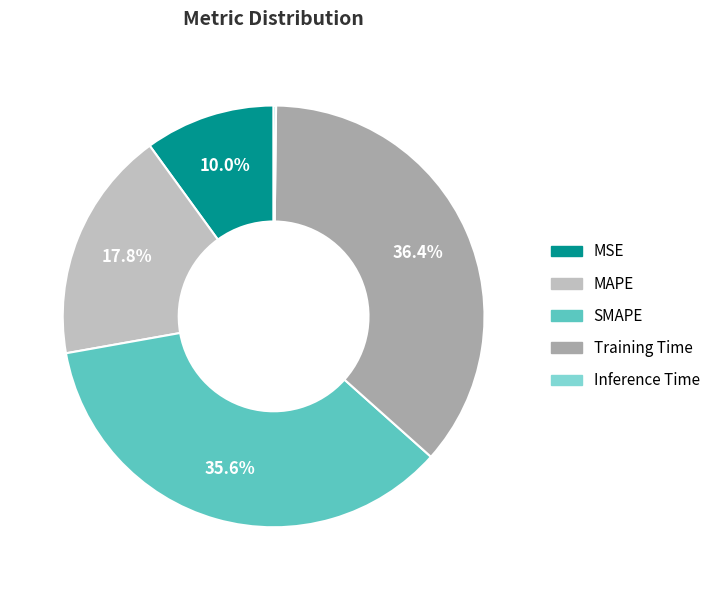

Does any single category account for the majority?

No